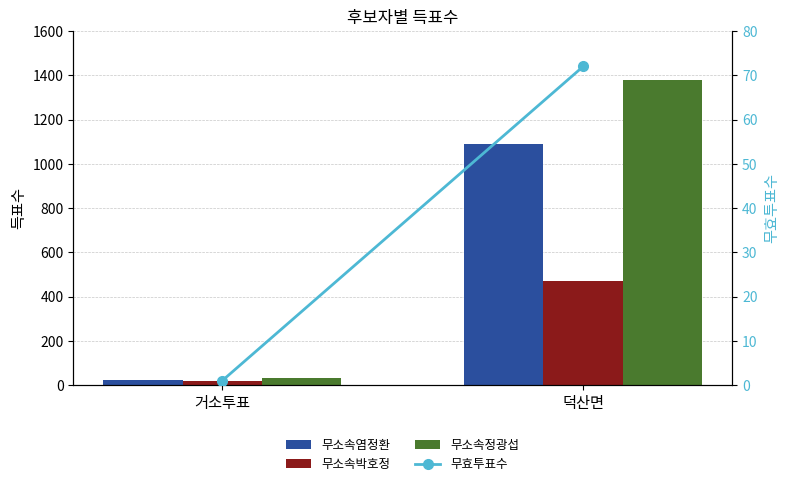

Which category has the highest value across all series?

덕산면